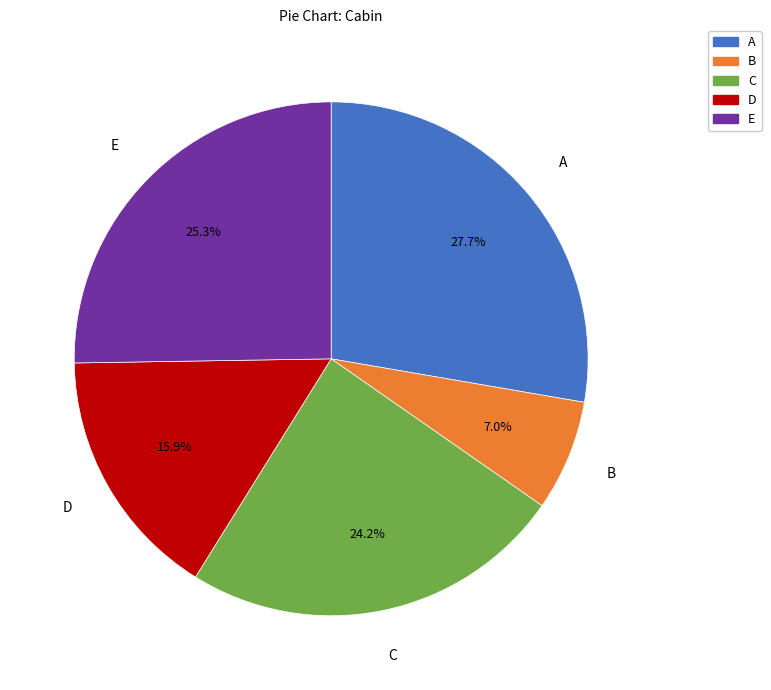

Does any single category account for the majority?

No